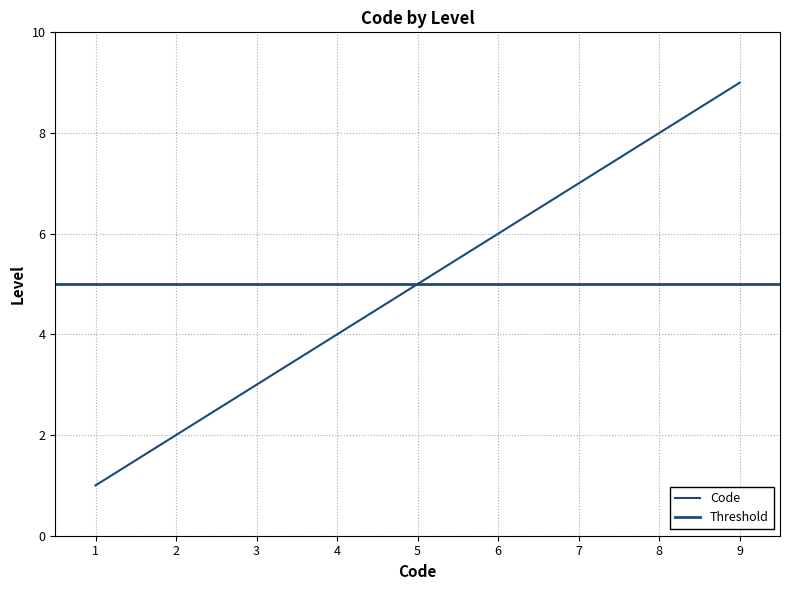

Between 7 and 1, which is larger?

7